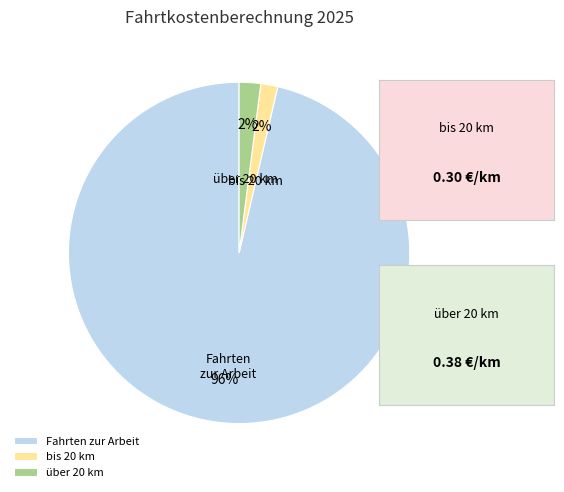

What percentage is the bis 20 km slice, to the nearest percent?

2%